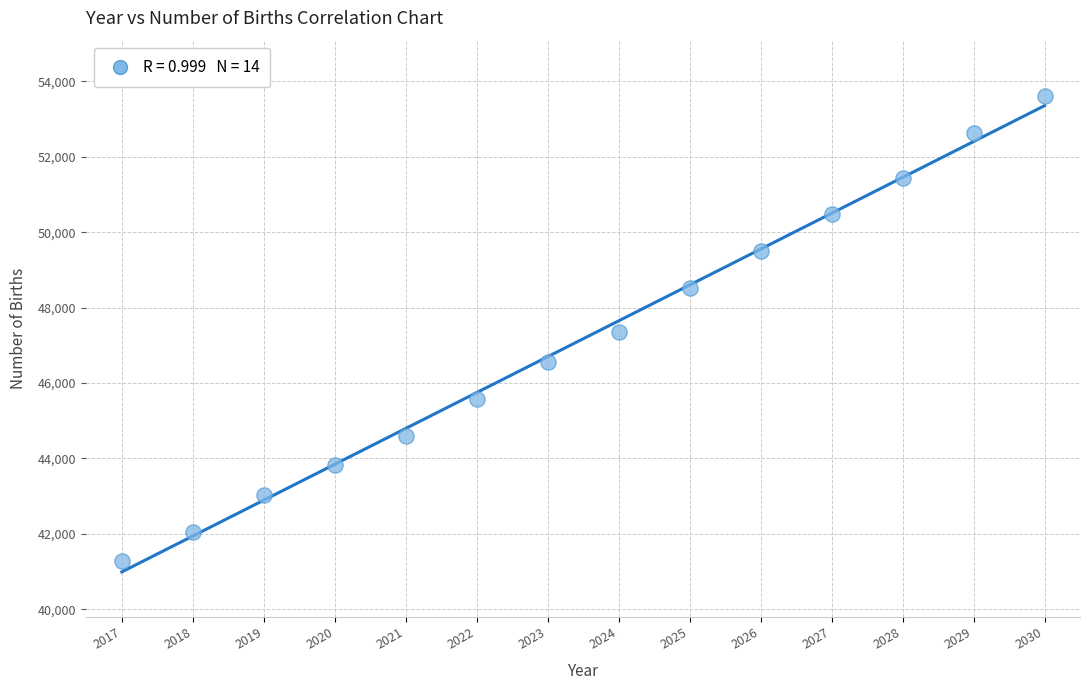

What is the range of X values (max minus min)?

13.0